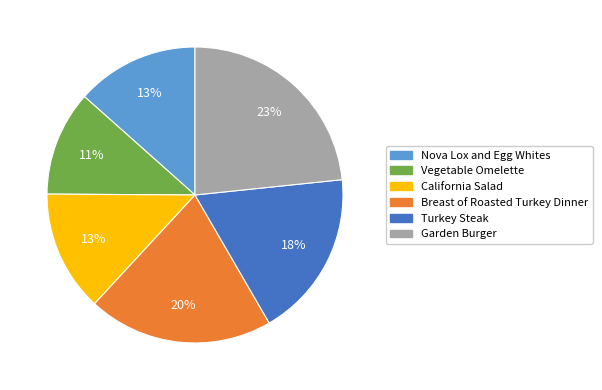

How many slices are in this pie chart?

6